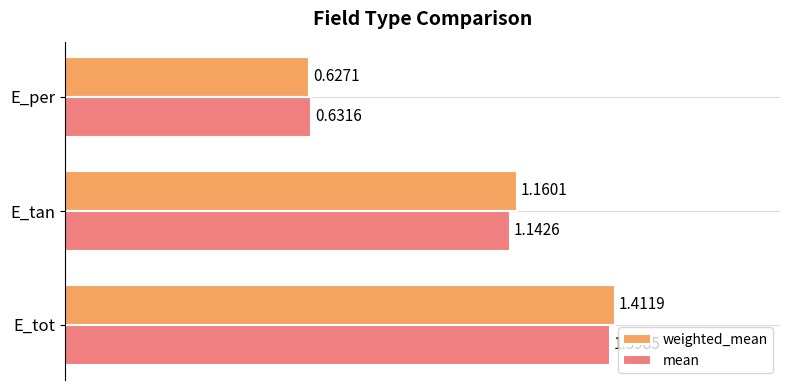

How many values in the weighted_mean series are below 1?

1